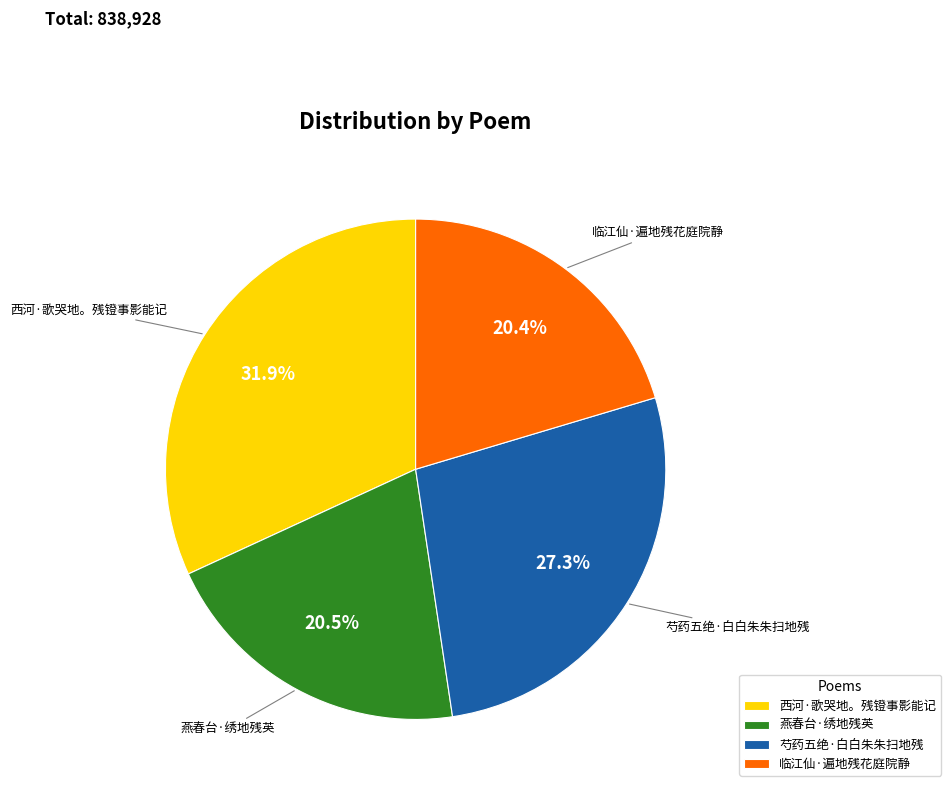

Approximately how many times larger is the value at 西河·歌哭地。残镫事影能记 compared to 燕春台·绣地残英?

1.6